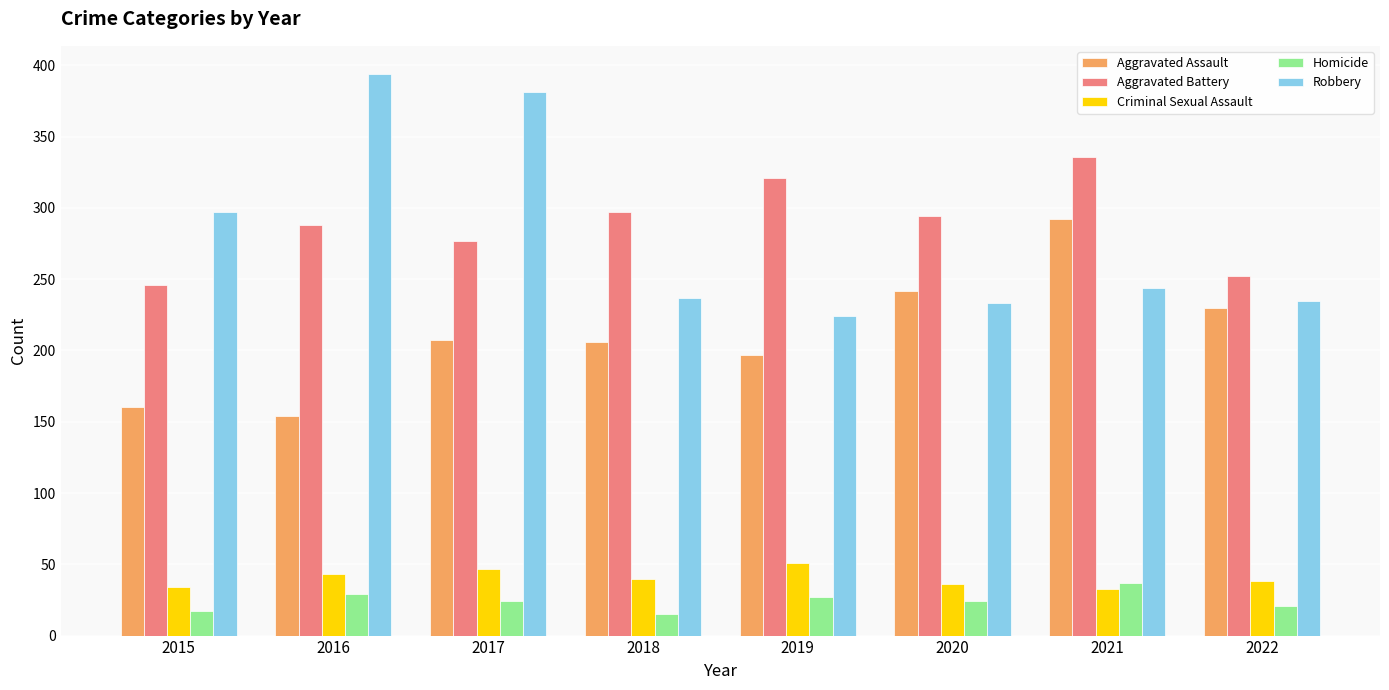

At how many categories does at least one series exceed 141?

8